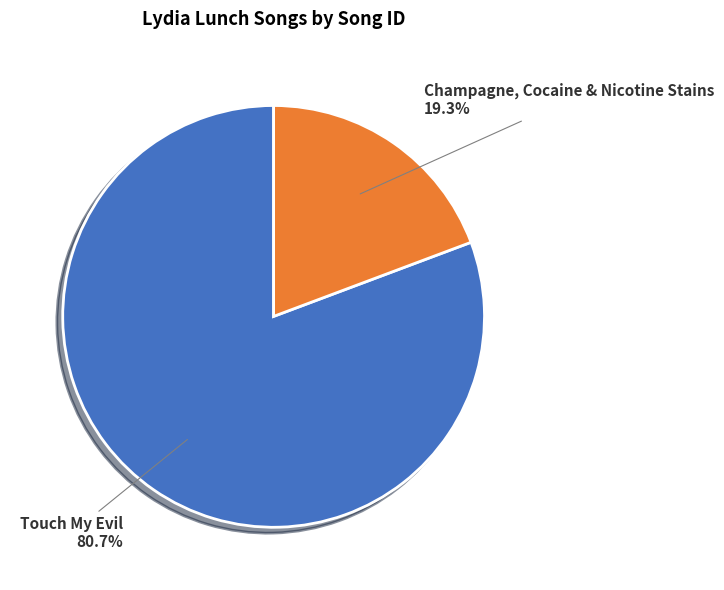

What percentage is the Touch My Evil slice, to the nearest percent?

81%